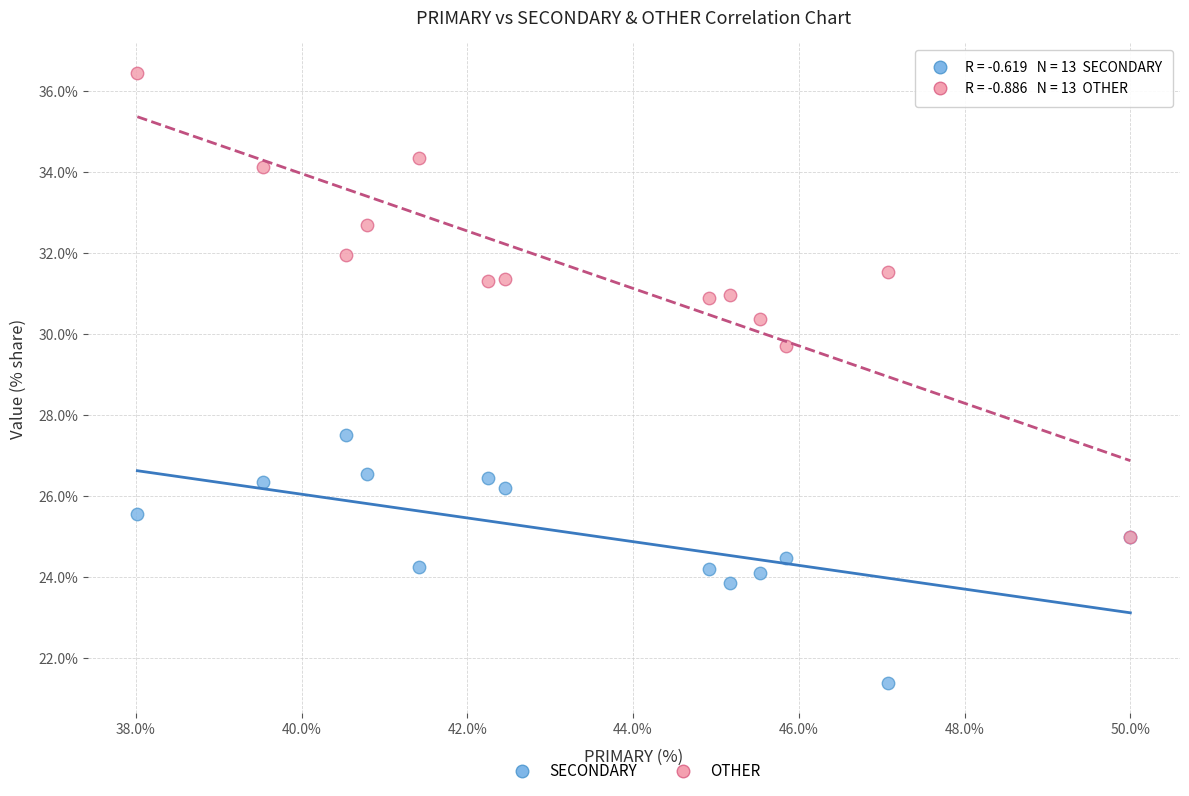

Across all series, what Y value is closest to 28?

27.5